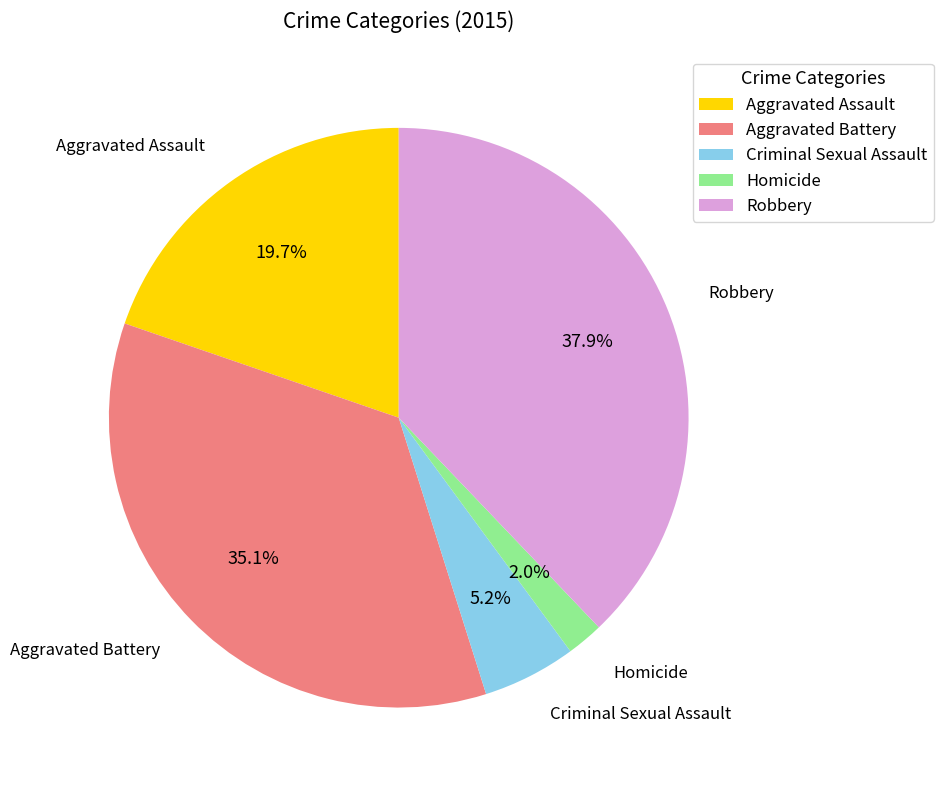

Approximately how many times larger is the value at Aggravated Battery compared to Aggravated Assault?

1.8